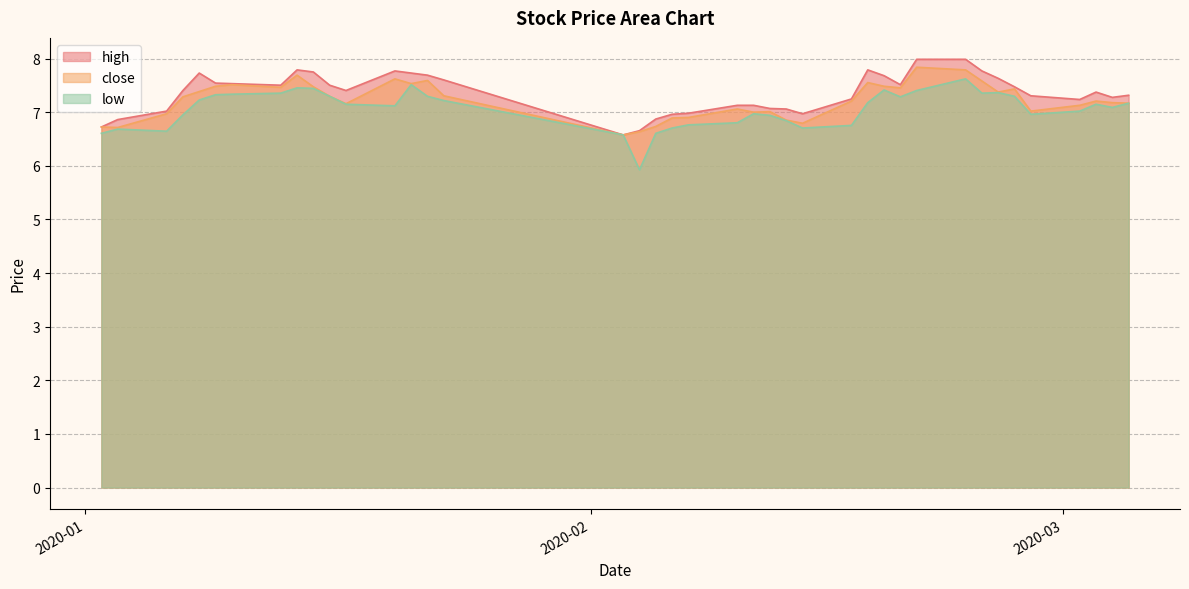

What is the label of the 11th point from the right?

2020-02-20